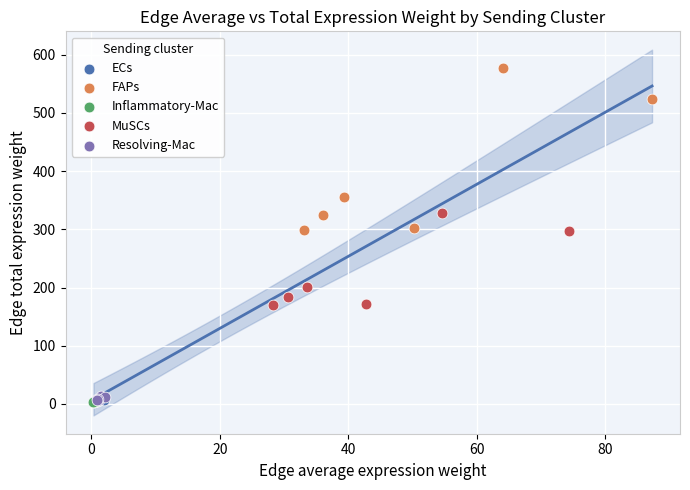

What are all the series names shown in the legend?

ECs, FAPs, Inflammatory-Mac, MuSCs, Resolving-Mac